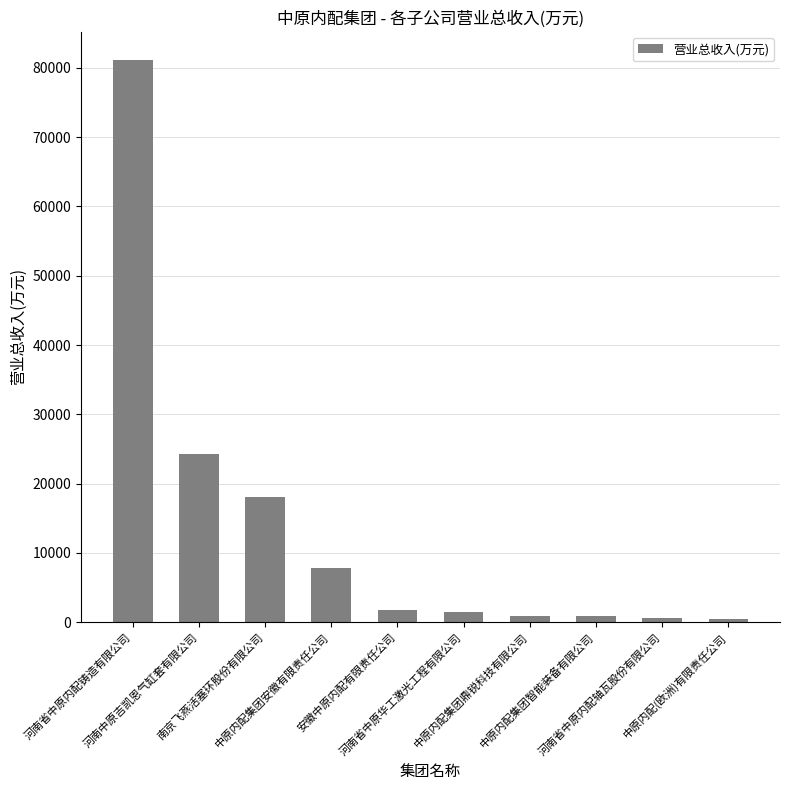

How many bars are there in total?

10